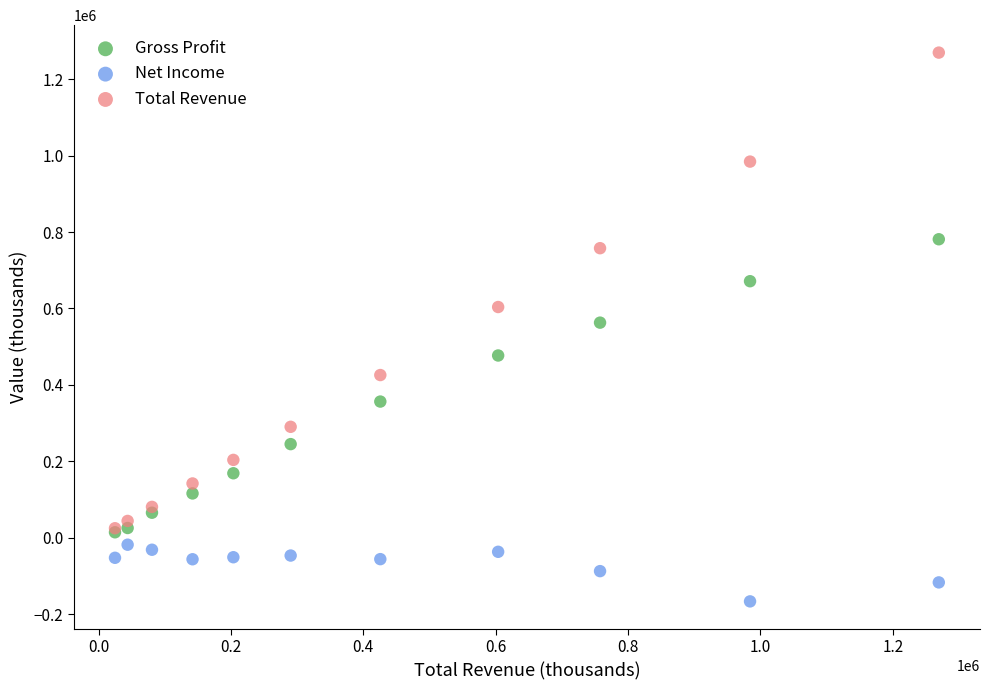

Which series contains the highest Y value?

Total Revenue